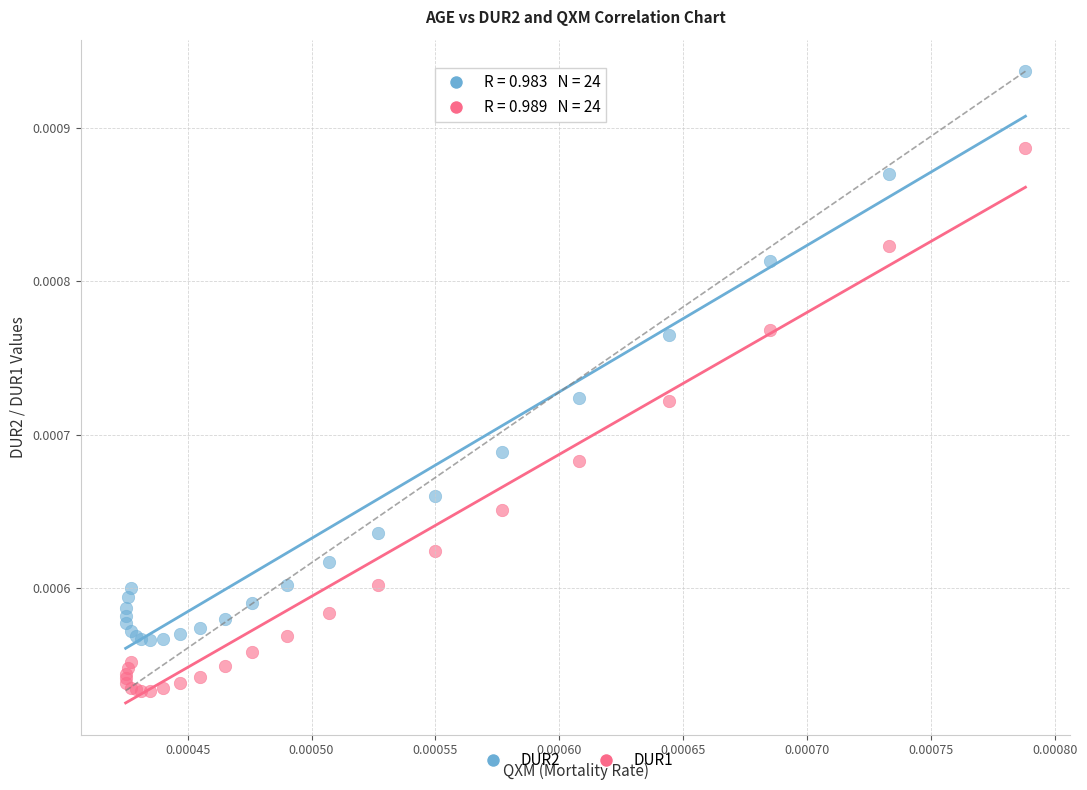

Which series reaches the maximum Y coordinate?

DUR2